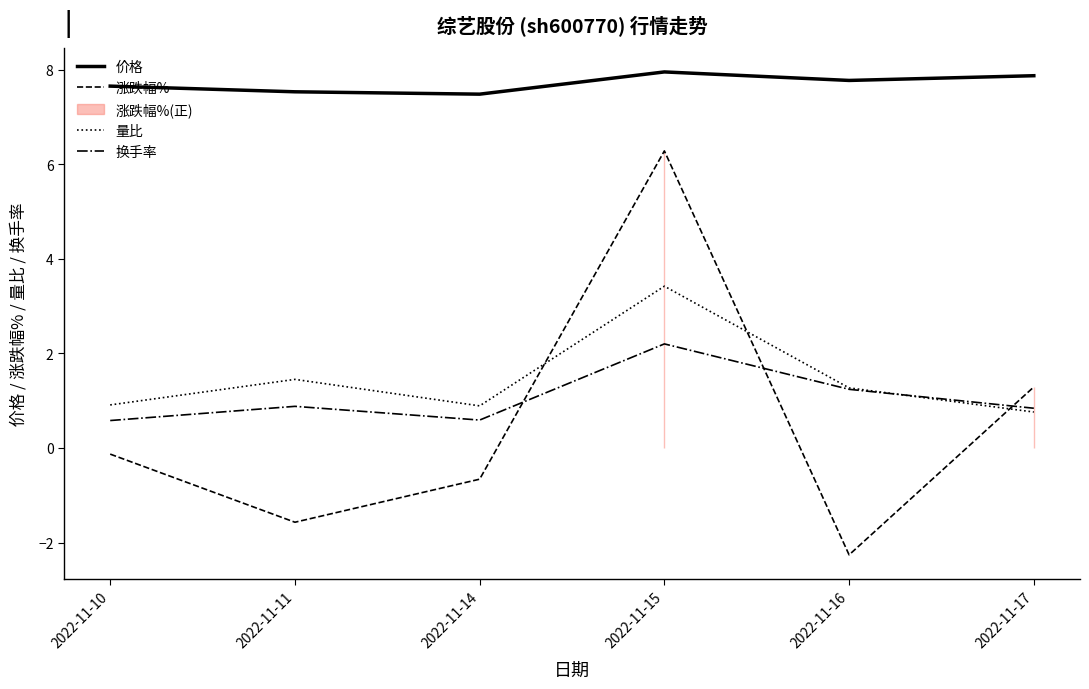

Which series has the widest spread of values?

涨跌幅%